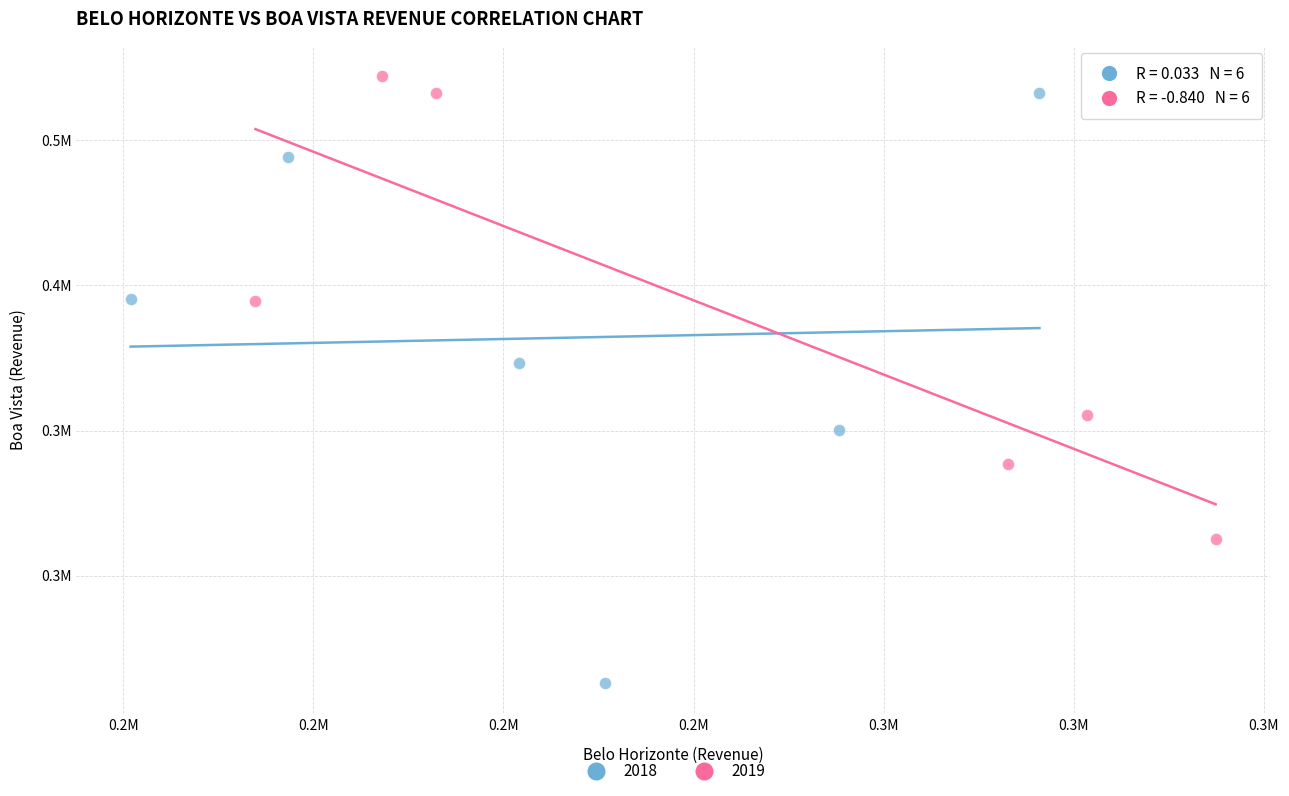

What are all the series names shown in the legend?

2018, 2019